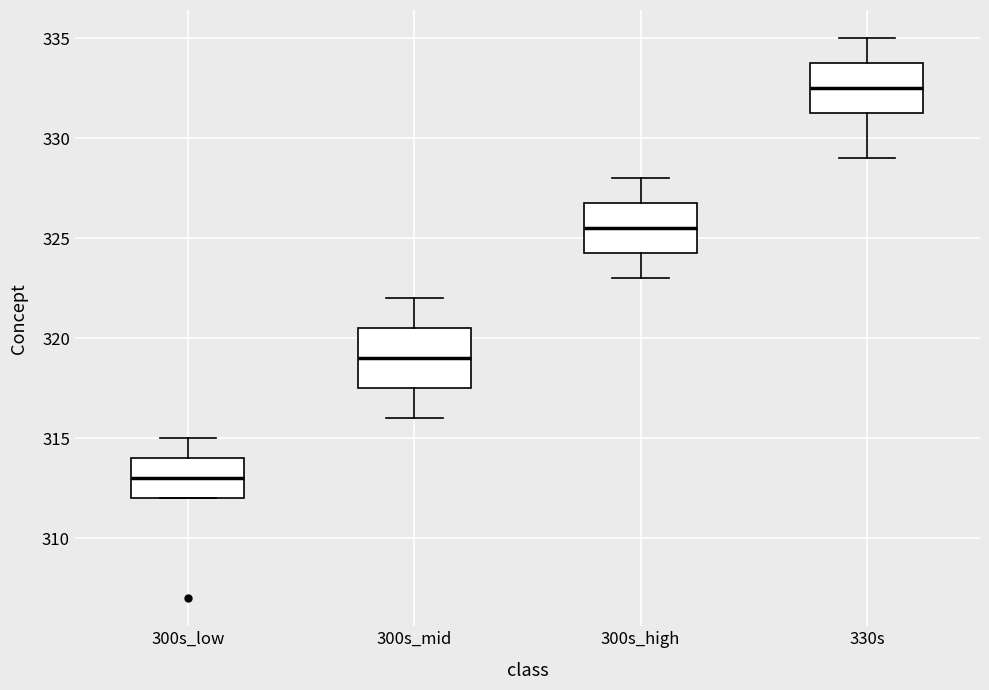

Where is the upper edge of the box for 330s on the y-axis? The values are not printed on the chart, so give them approximately, as read against the axis.

334.0